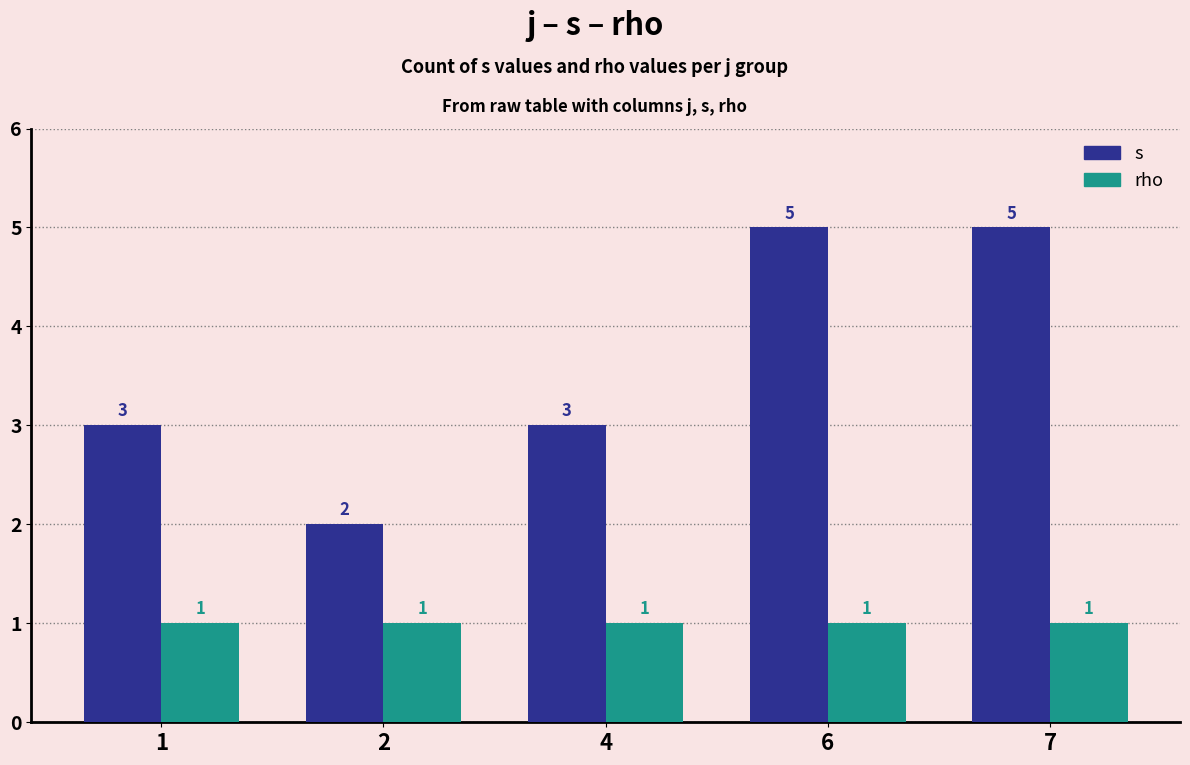

What is the average value of the s series?

4